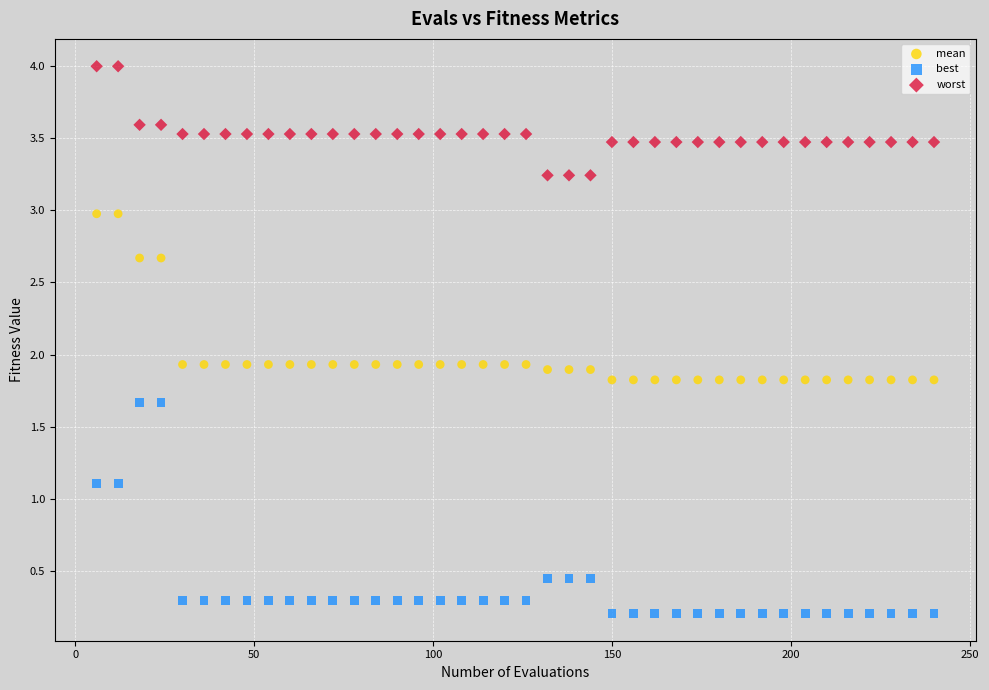

Across all data points, what is the range of X values (max minus min)?

234.0